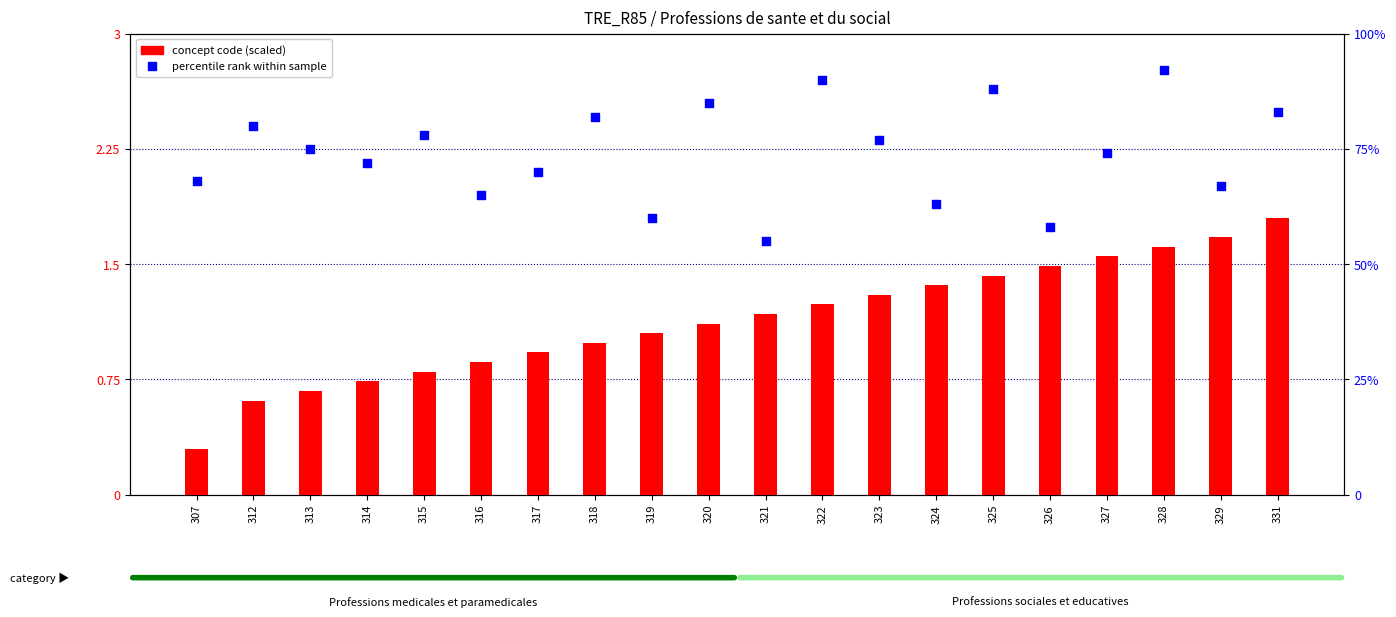

Which series has the largest Y range (max minus min)?

percentile rank within sample